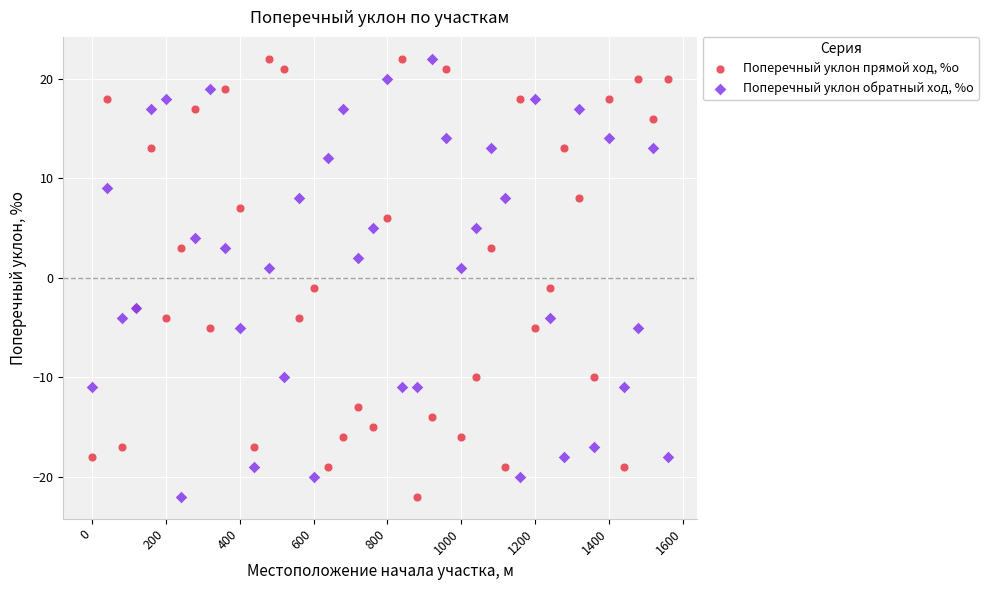

What are all the series names shown in the legend?

Поперечный уклон прямой ход, %о, Поперечный уклон обратный ход, %о